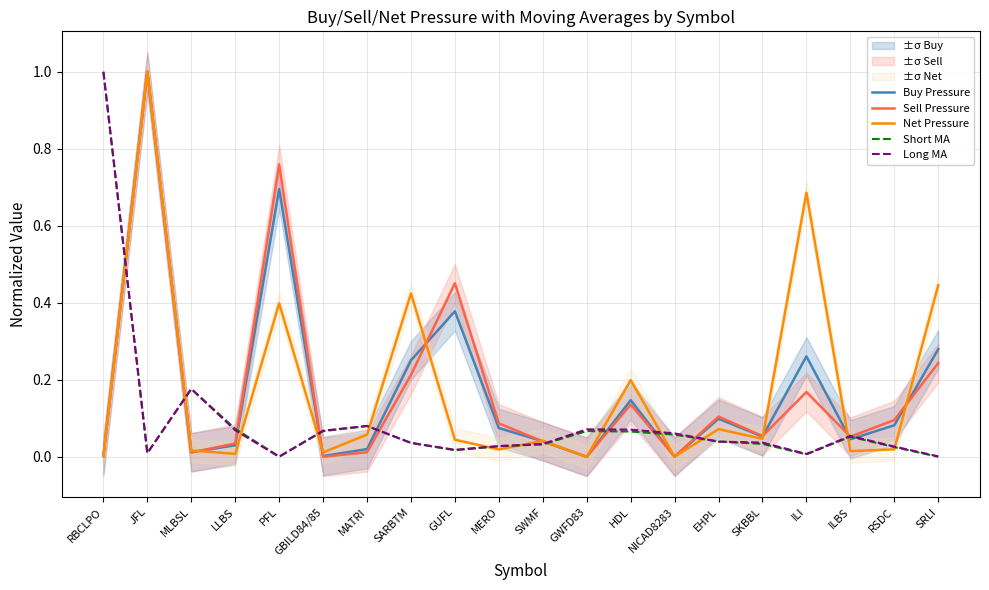

What position from the left is MLBSL?

3